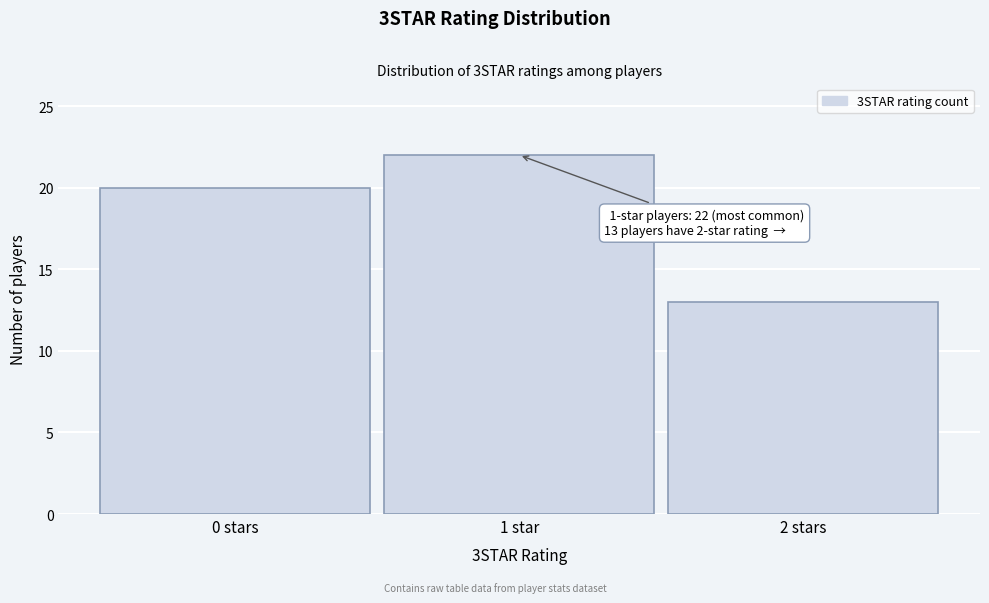

Reading left to right, what are all the values shown in this chart?

20	22	13